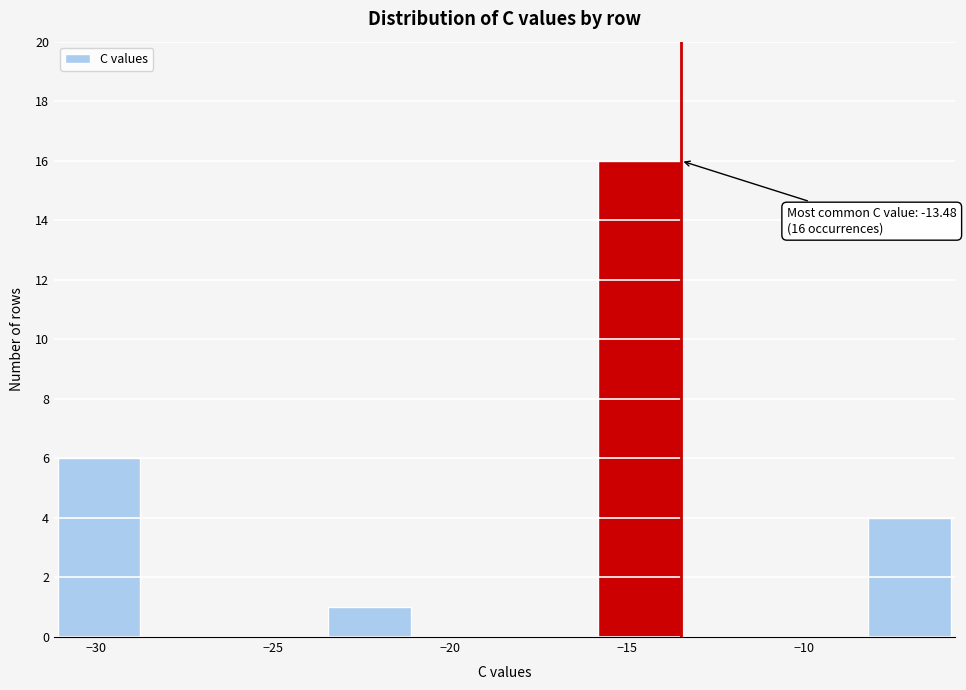

Over which range of the x-axis is the bar tallest?

-16.0 to -13.5